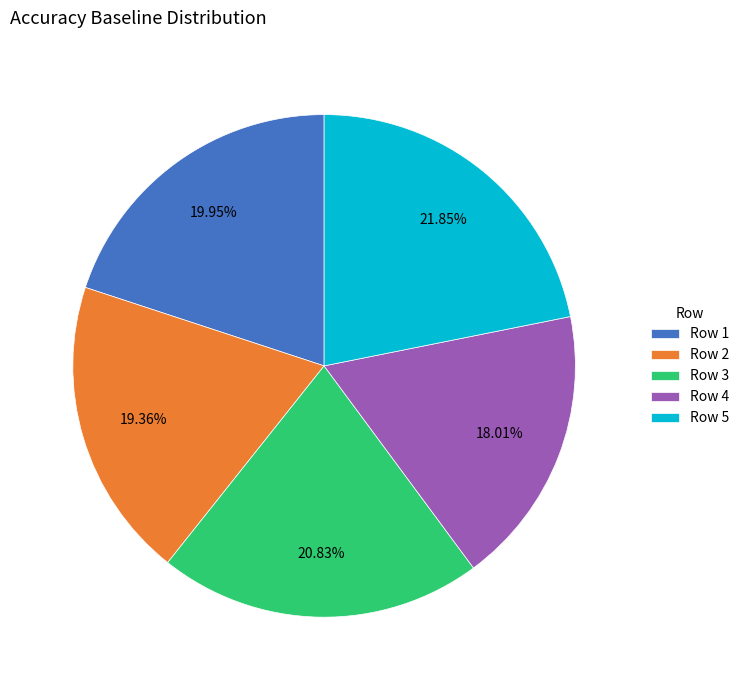

Is the sum of Row 1 and Row 2 greater than half?

No